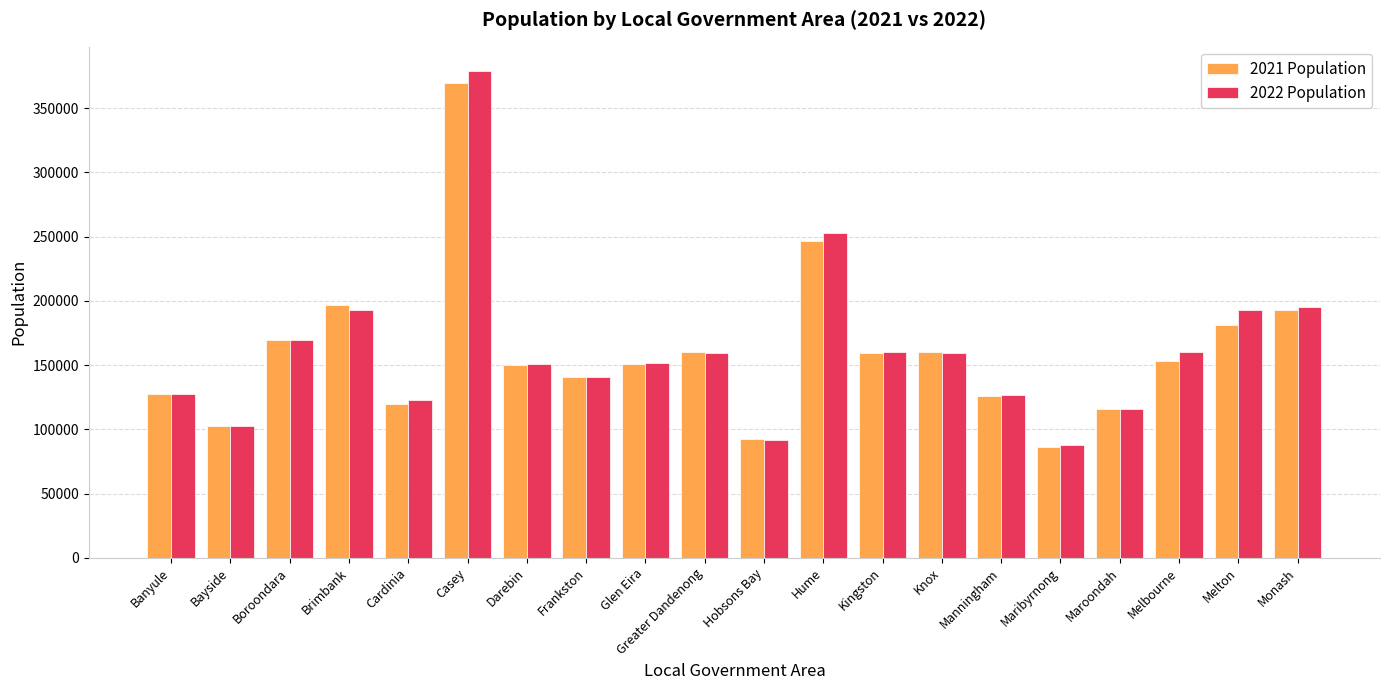

At which category is the sum across all series the highest?

Casey